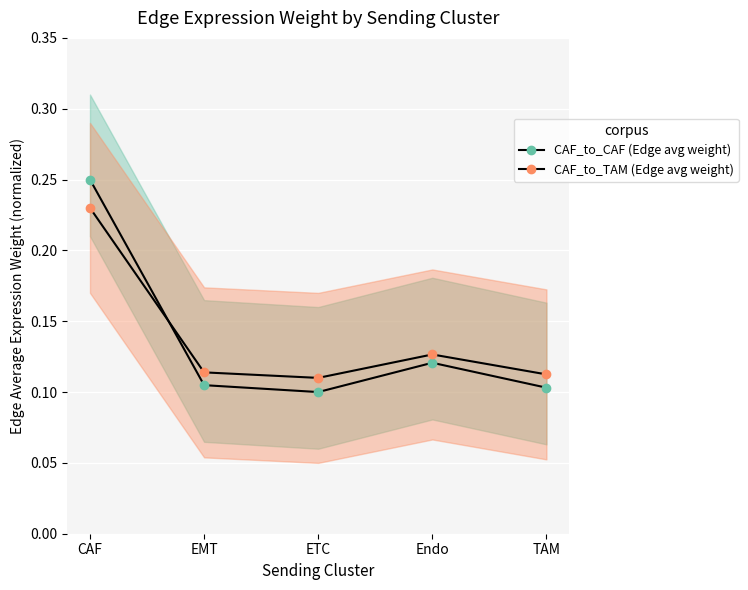

Reading right to left, list all the values displayed in this chart.

CAF_to_CAF (Edge avg weight): TAM=0.1	Endo=0.1	ETC=0.1	EMT=0.1	CAF=0.2
CAF_to_TAM (Edge avg weight): TAM=0.1	Endo=0.1	ETC=0.1	EMT=0.1	CAF=0.2